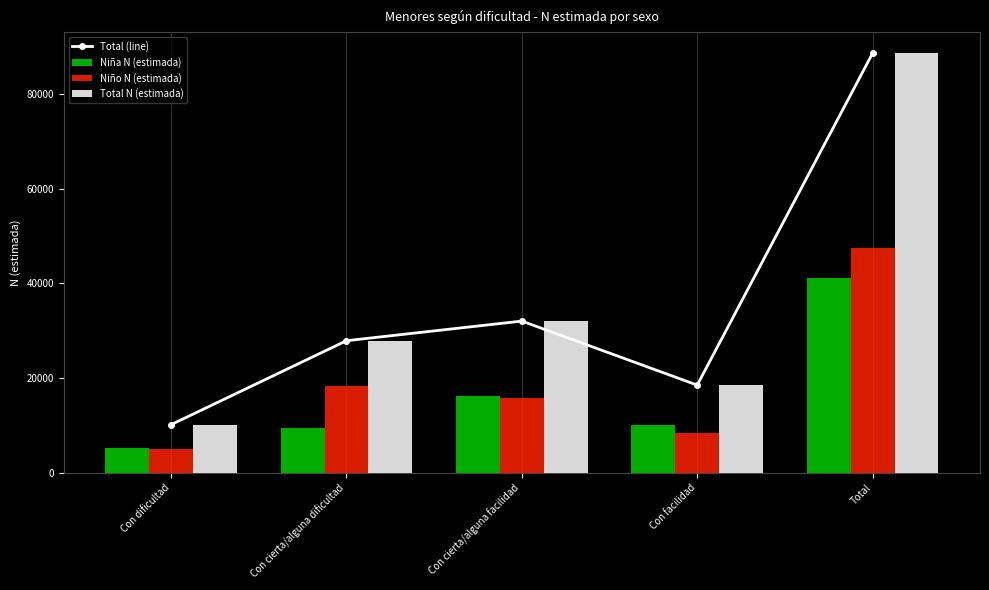

At which category is the sum across all series the highest?

Total